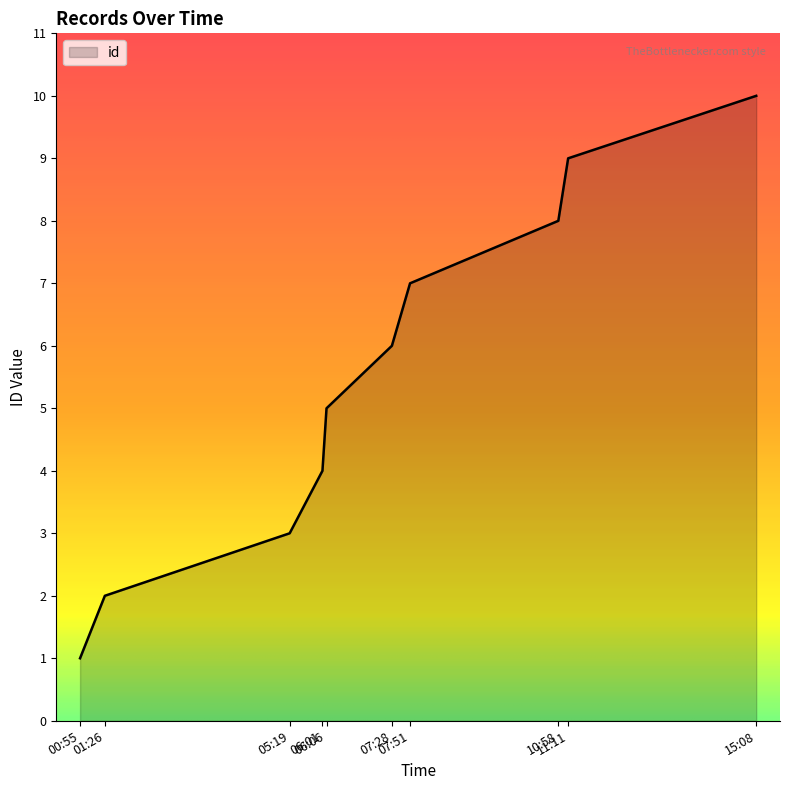

What is the difference between the maximum and minimum values?

9